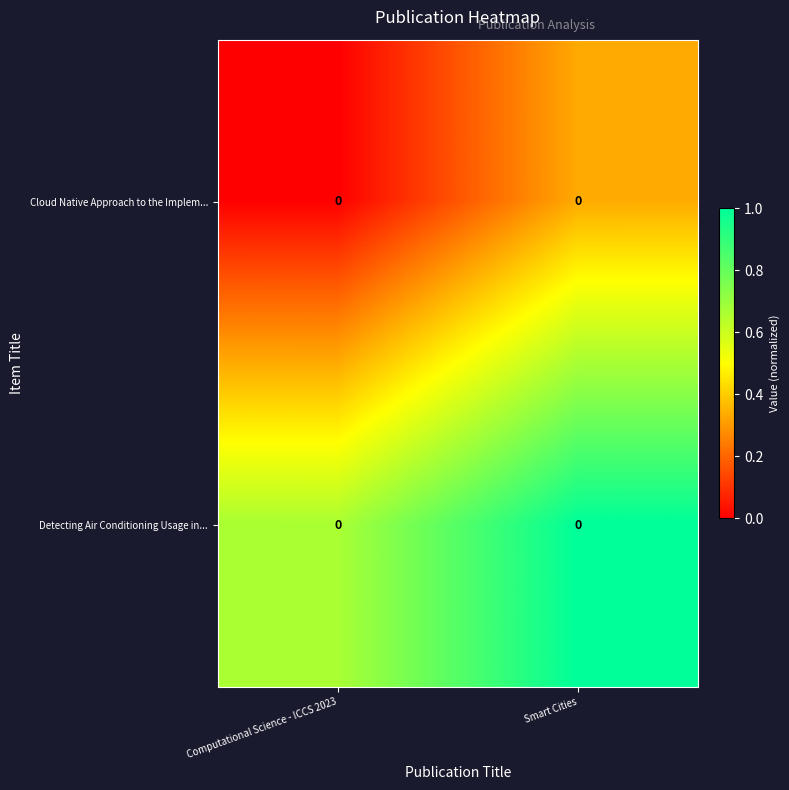

Reading left to right, list all the values displayed in this chart.

row_0: 0.0	0.3
row_1: 0.7	1.0